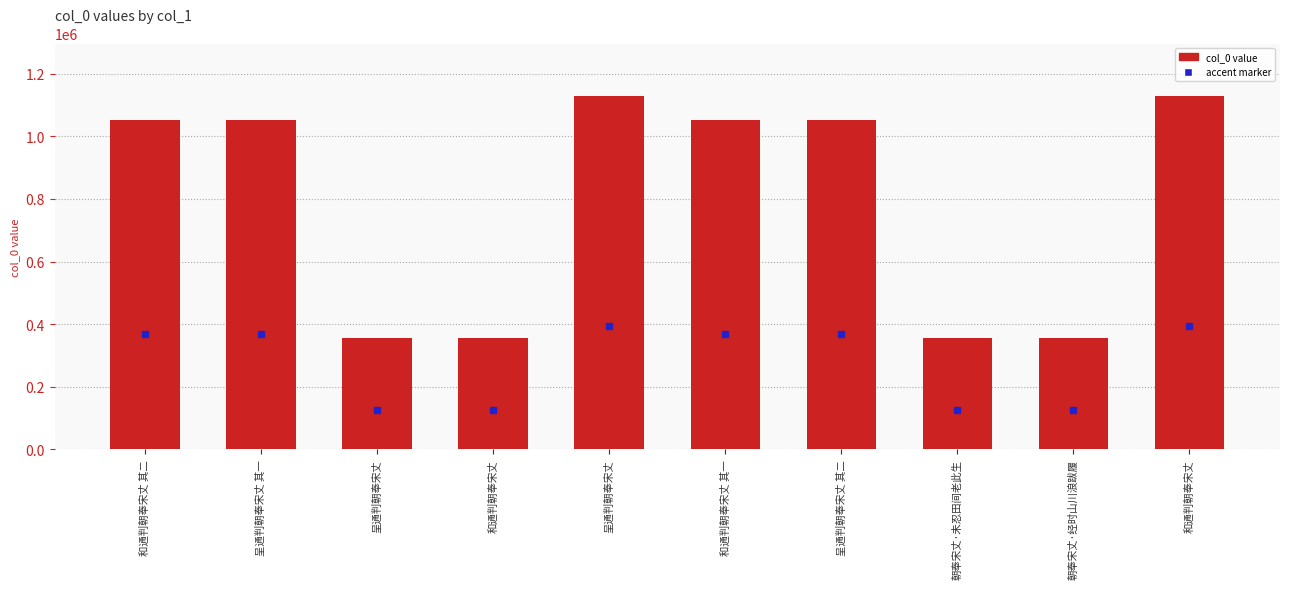

Reading left to right, transcribe all the data shown in this chart.

1051840	1051843	355191	355189	1127494	1051839	1051844	354486	354488	1127492